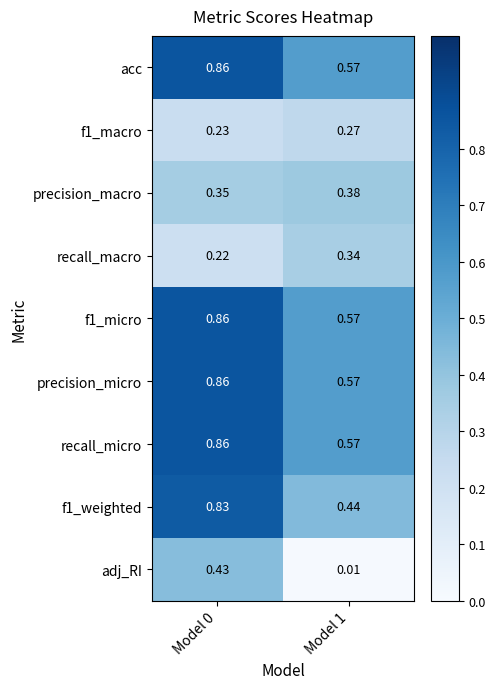

Which series has the largest range (max minus min)?

adj_RI